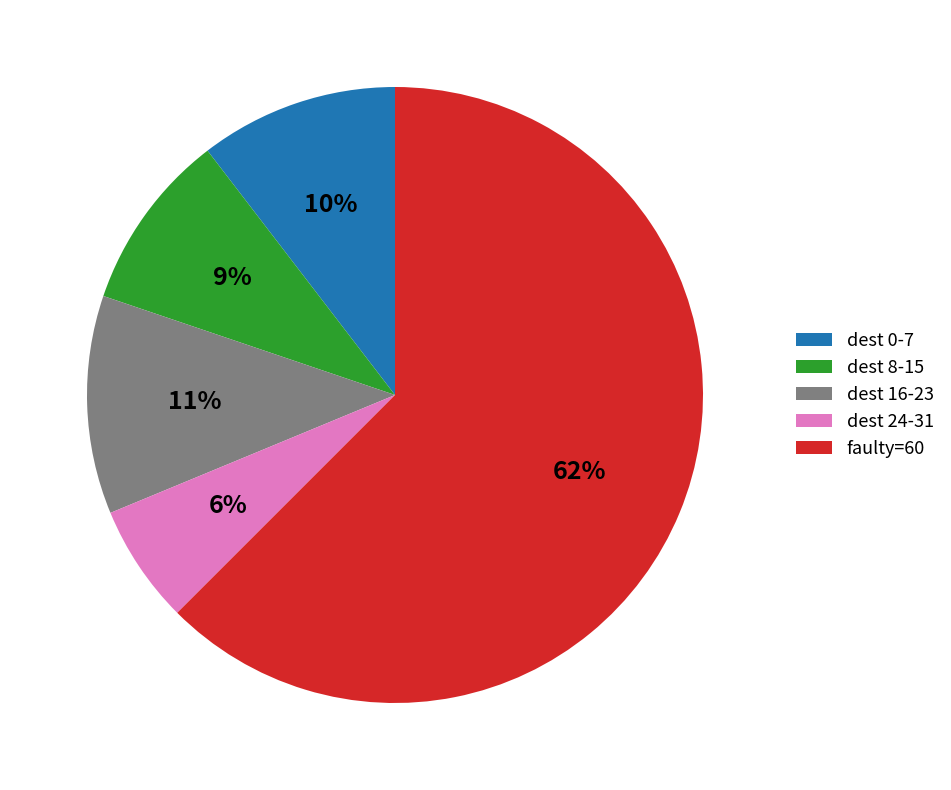

Combined, do dest 24-31 and faulty=60 account for over 50%?

Yes